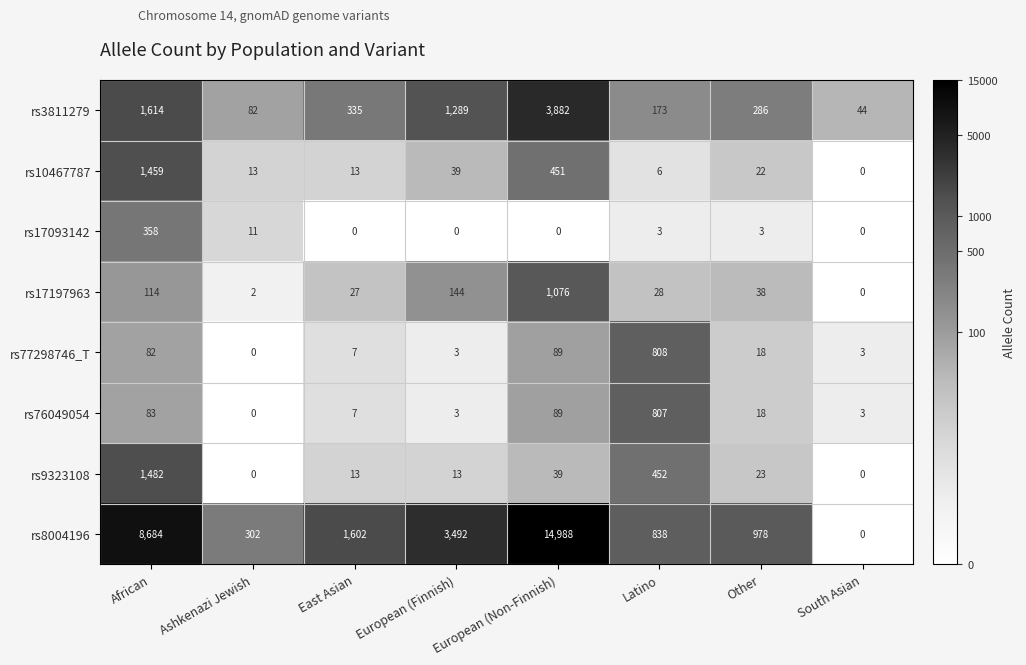

The rs3811279 series shows 281 at Latino. True or false?

False